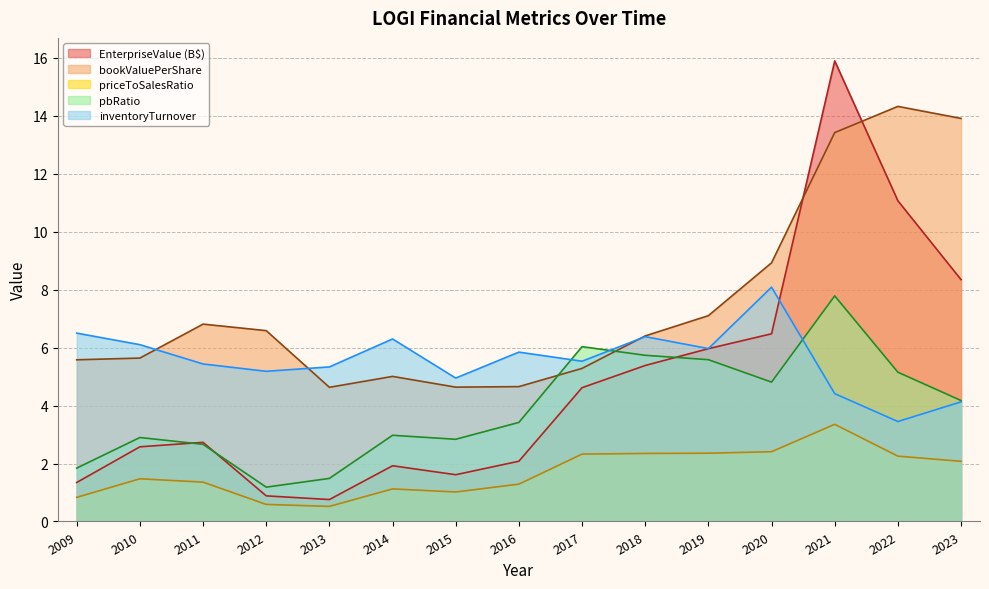

What is the sum of all EnterpriseValue values?

71.7